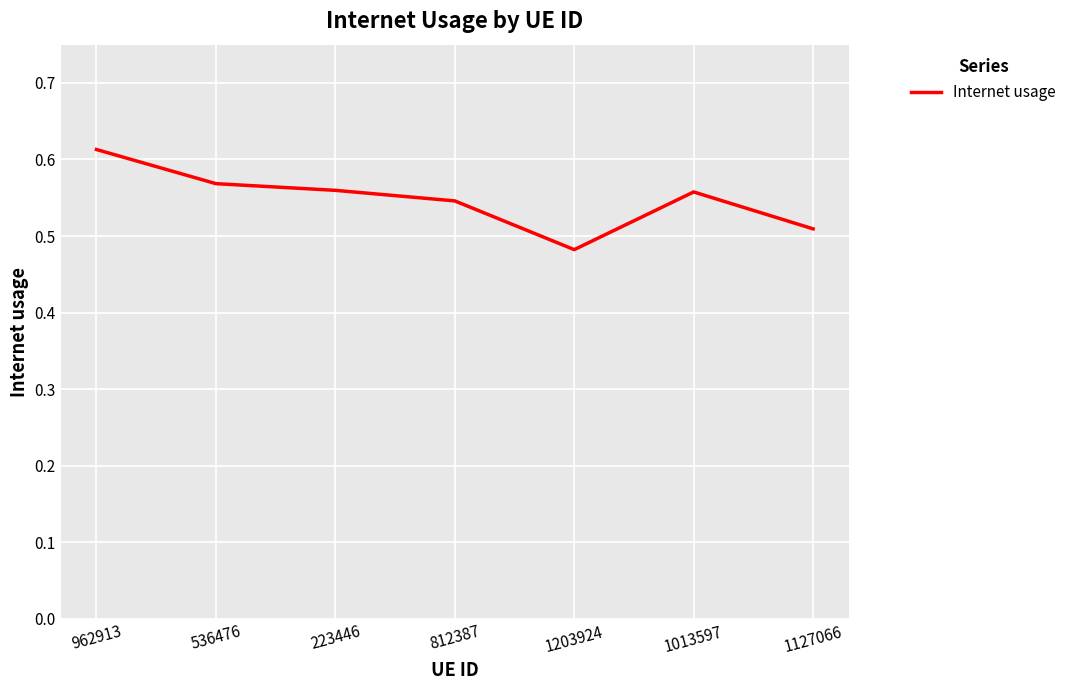

True or false: the data has more than 2 interior local peaks.

False